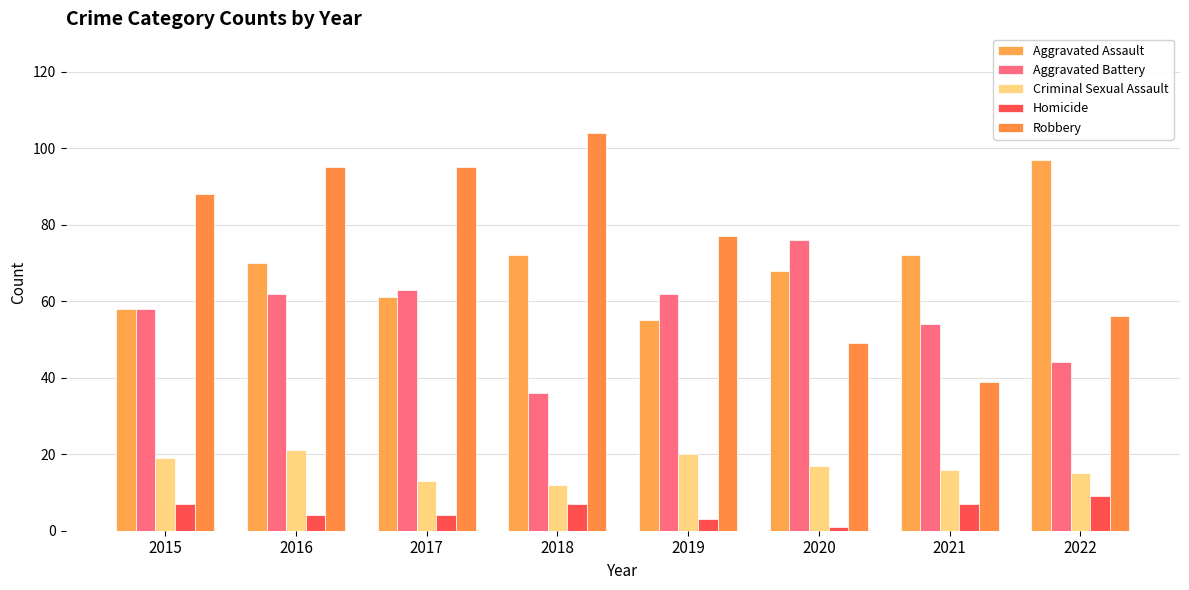

Read the Homicide value at 2020.

1